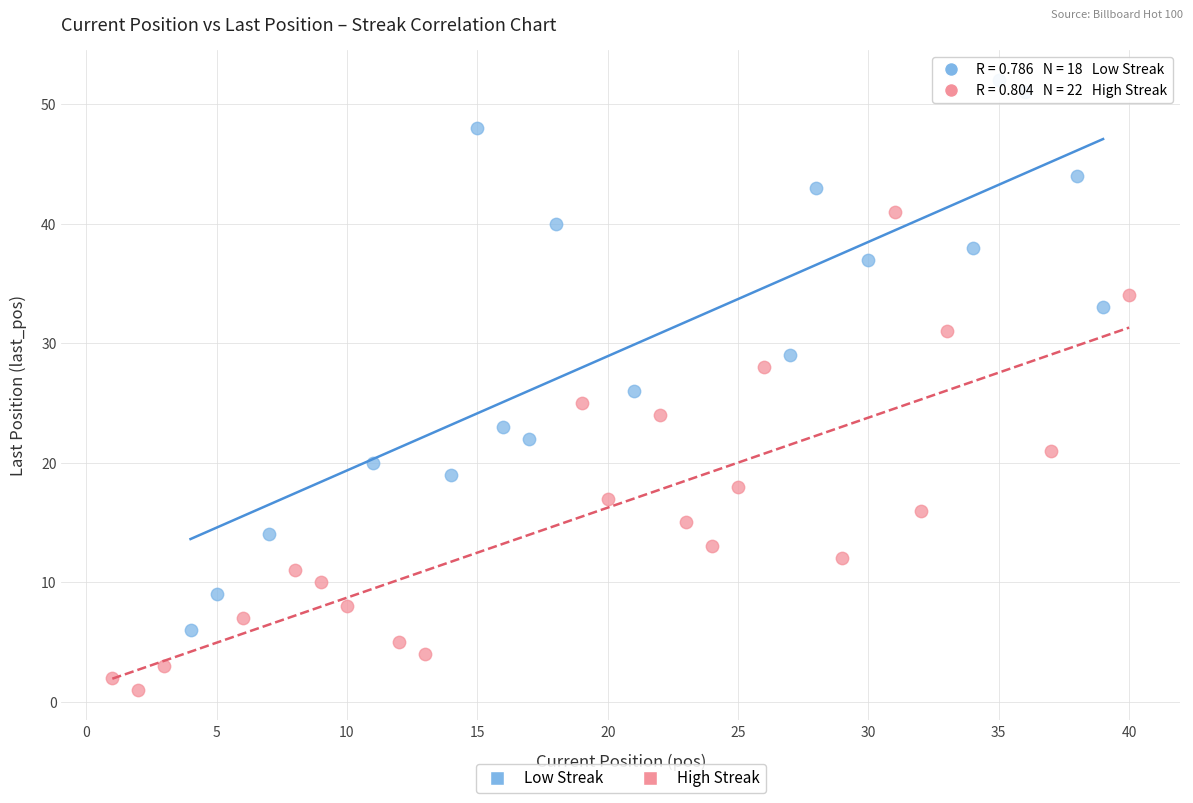

Which series contains the lowest Y value?

High Streak